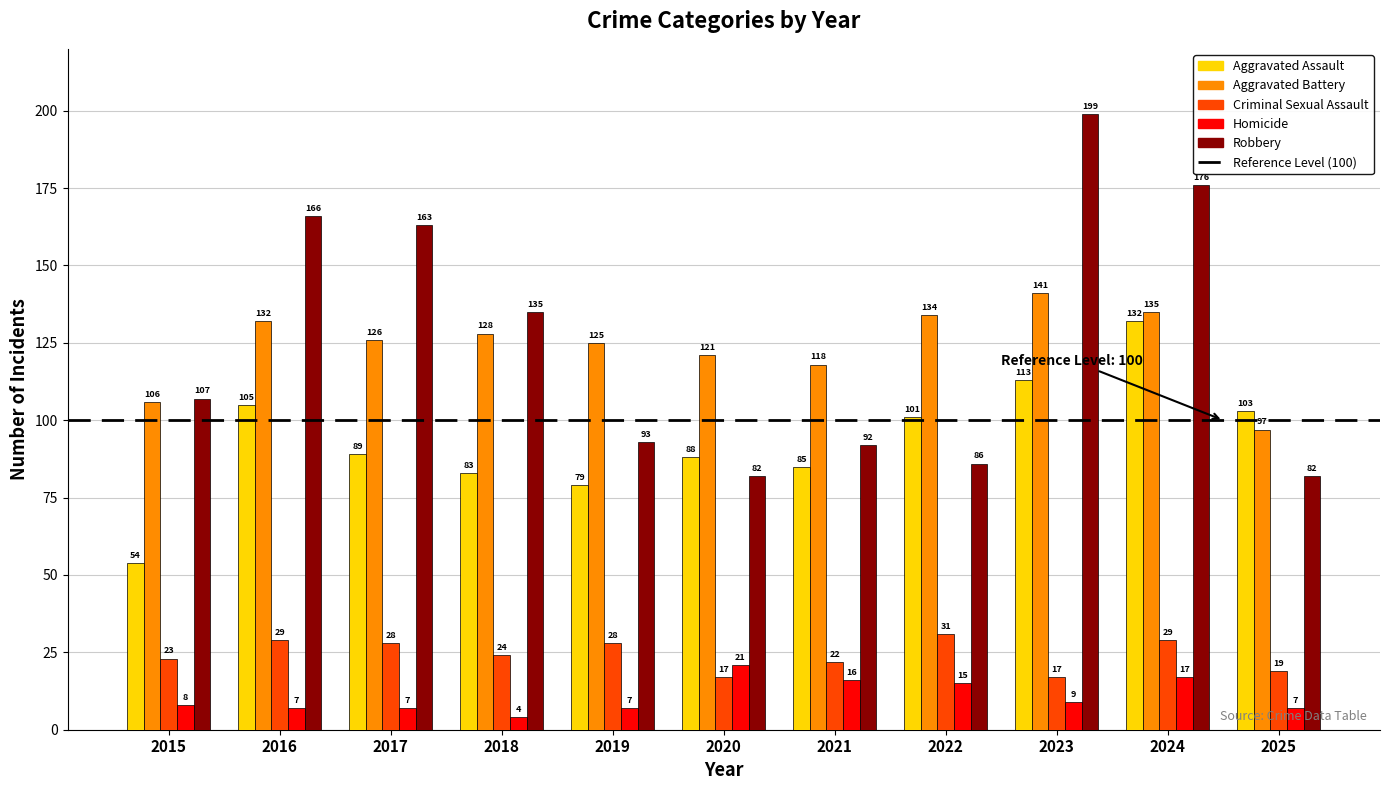

At how many categories does at least one series exceed 22?

11